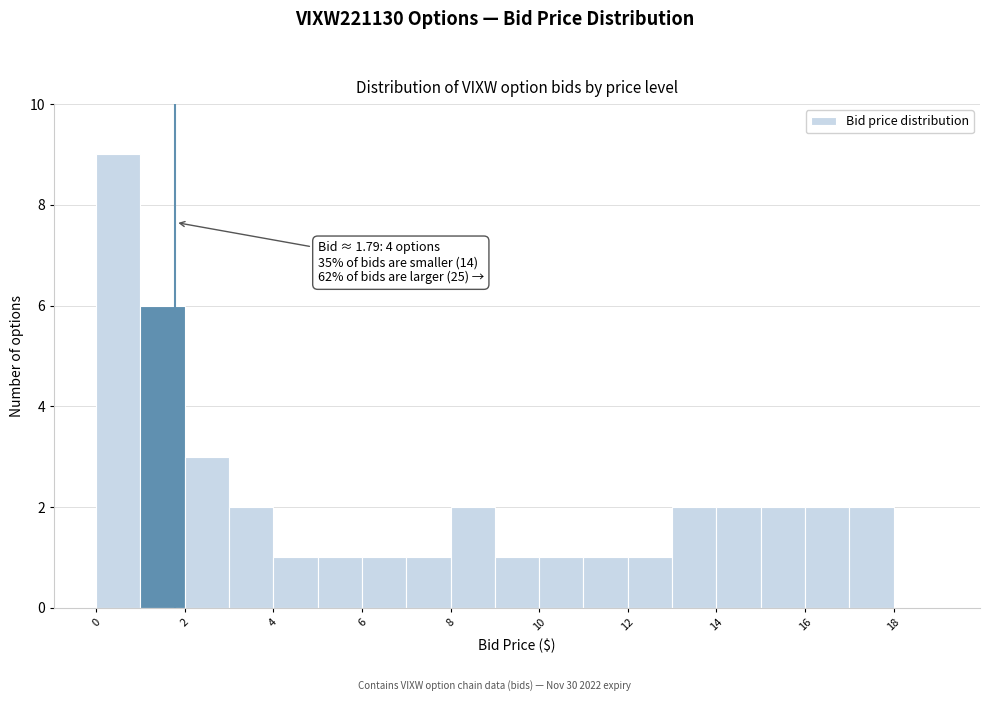

Which range on the x-axis has the tallest bar?

0 to 1